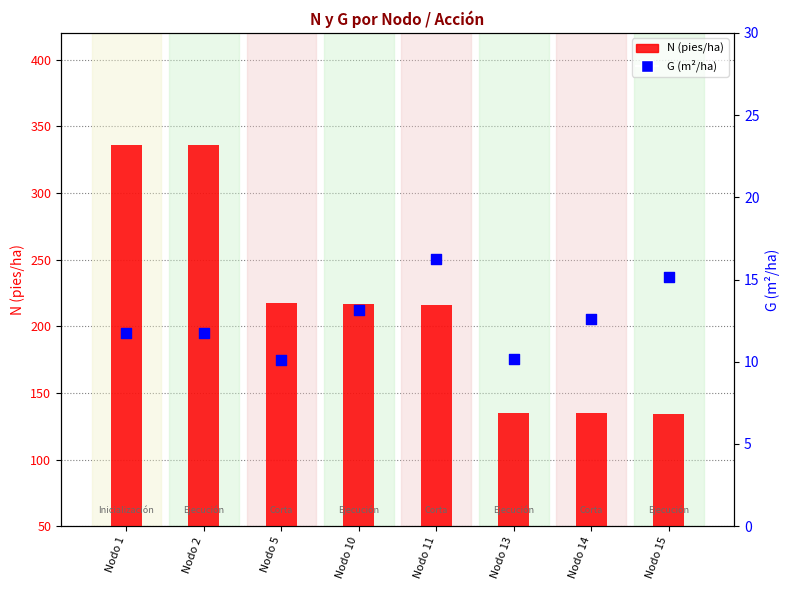

At how many categories does at least one series exceed 294?

2